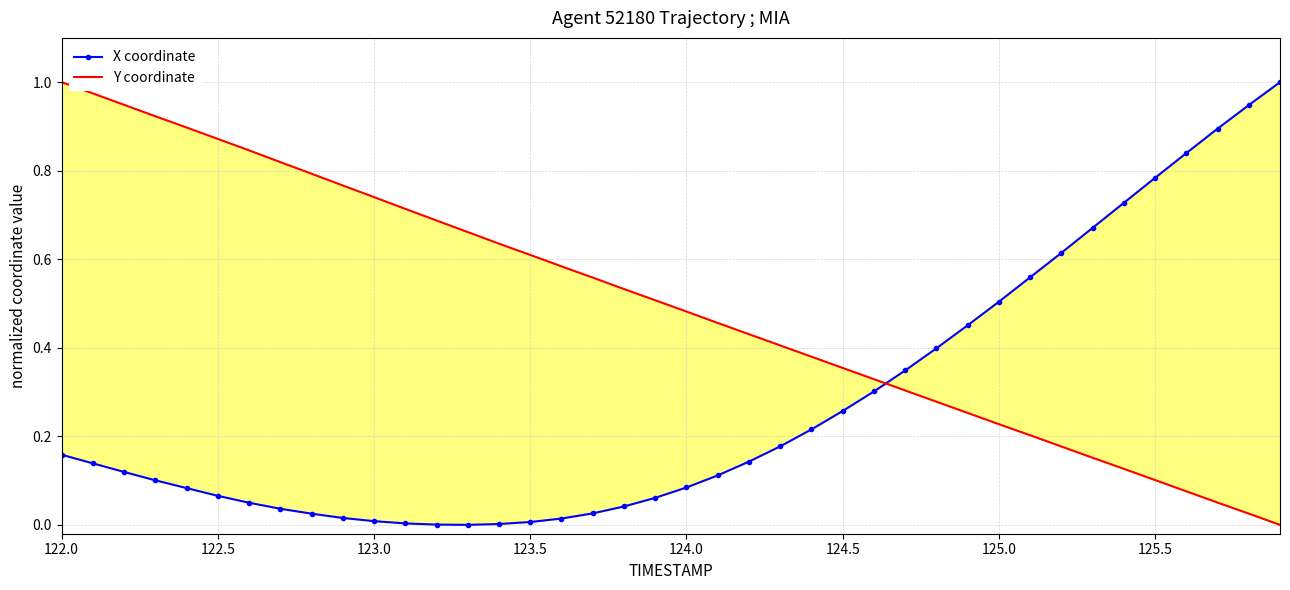

Is this an area chart (filled region under the line)?

No